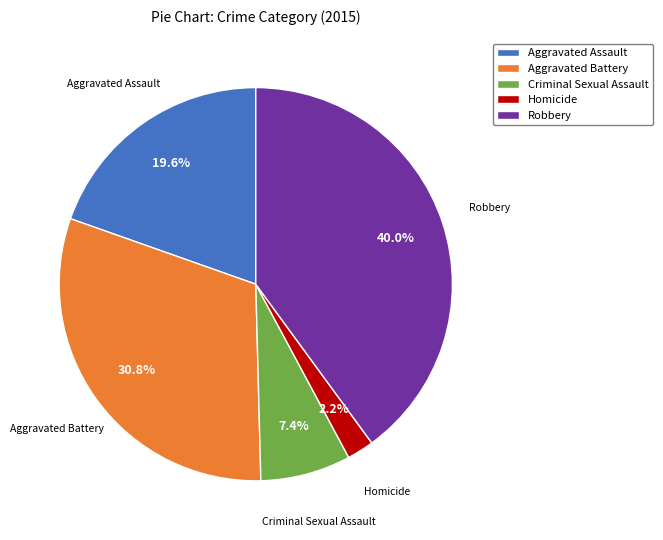

Which category has the biggest portion of the pie?

Robbery